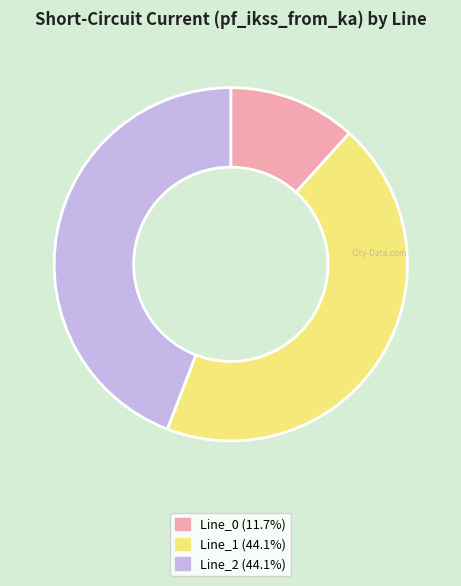

Between Line_0 and Line_1, which is larger?

Line_1